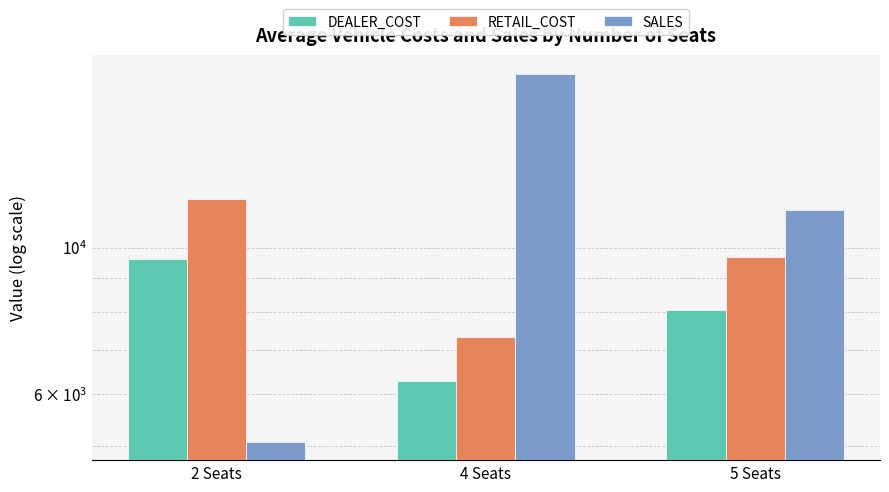

List the series in order of their overall mean, lowest first.

DEALER_COST, RETAIL_COST, SALES